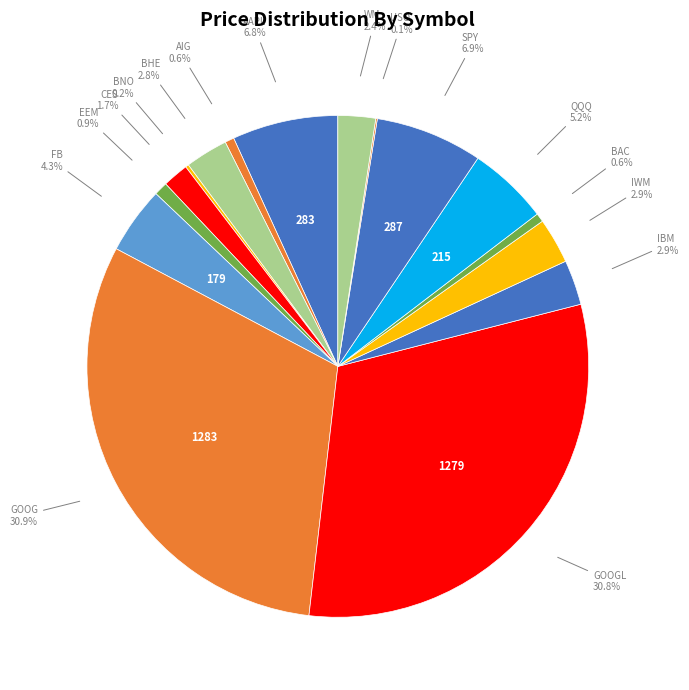

To the nearest percent, what portion does CES represent?

2%